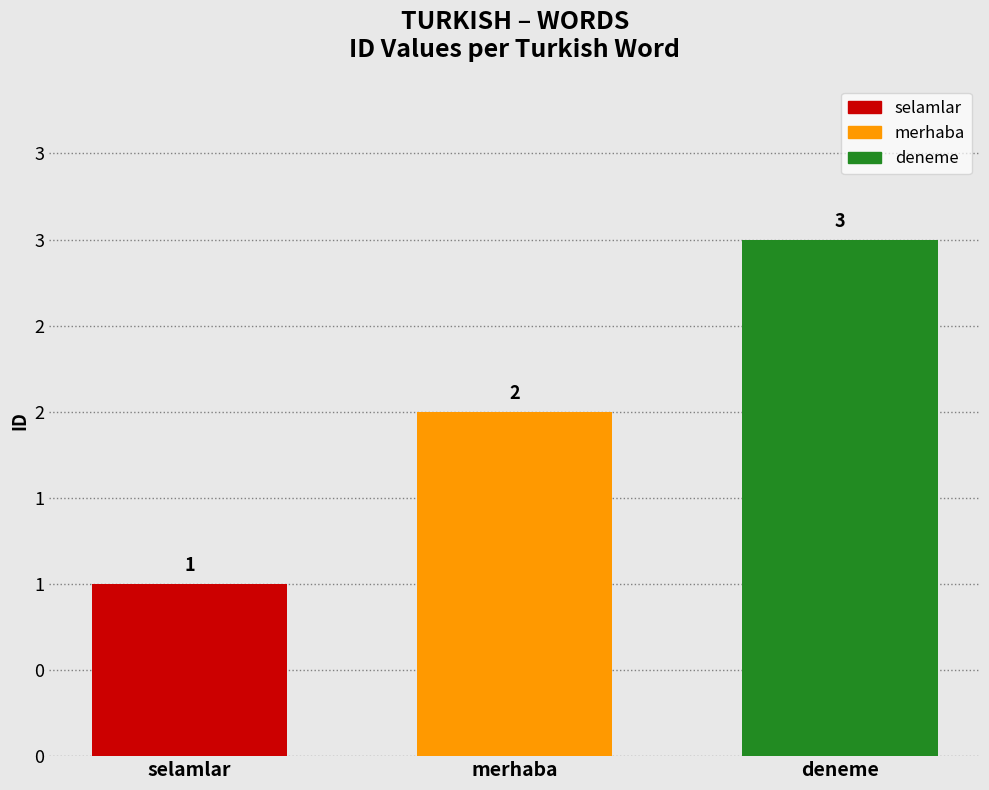

Does the chart contain any negative values?

No